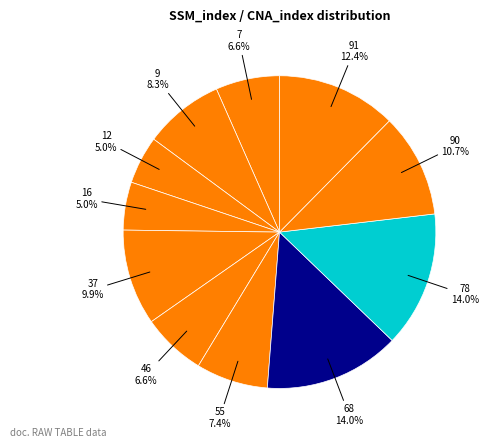

To the nearest percent, what is the average slice percentage?

9%